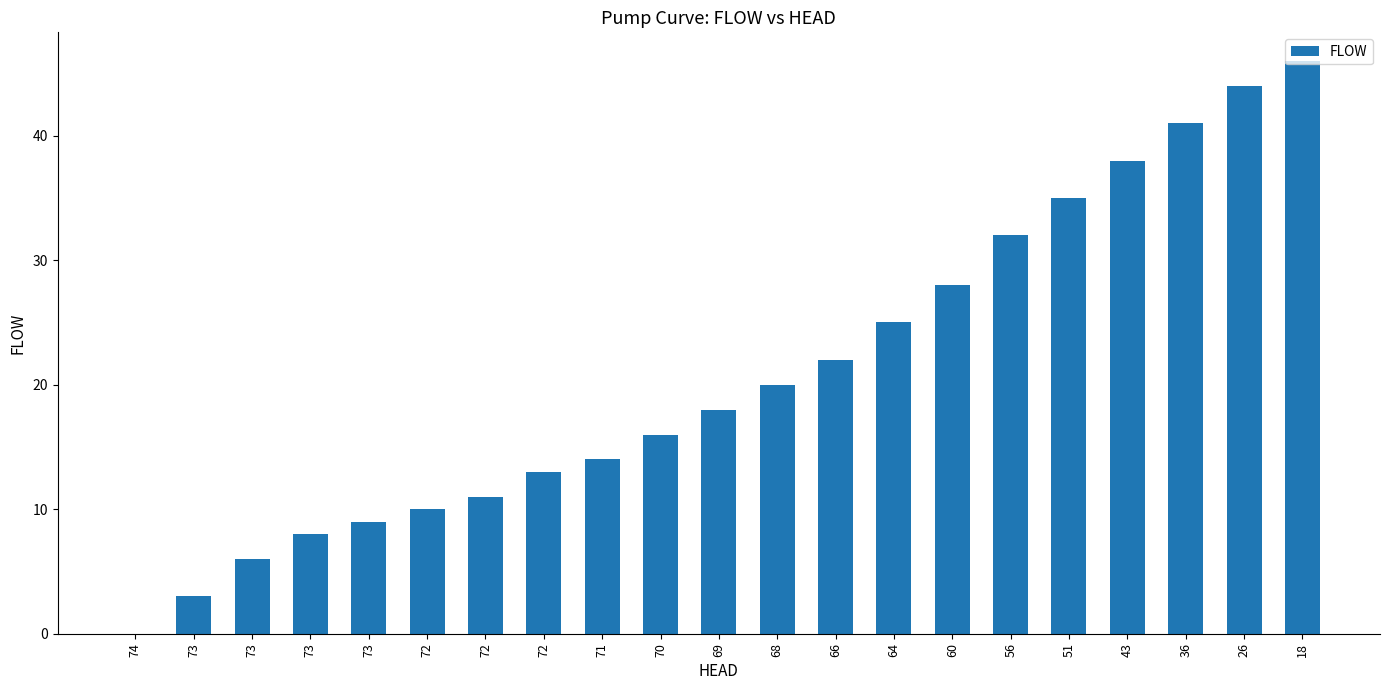

Reading right to left, list all the values displayed in this chart.

46	44	41	38	35	32	28	25	22	20	18	16	14	13	11	10	9	8	6	3	0